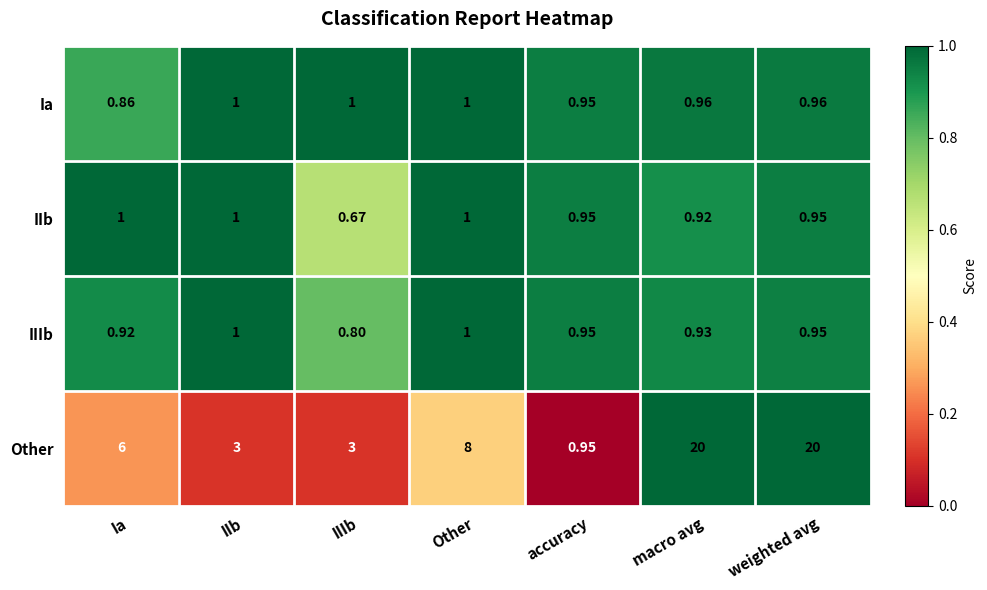

Which category has the lowest value in the IIIb series?

IIIb